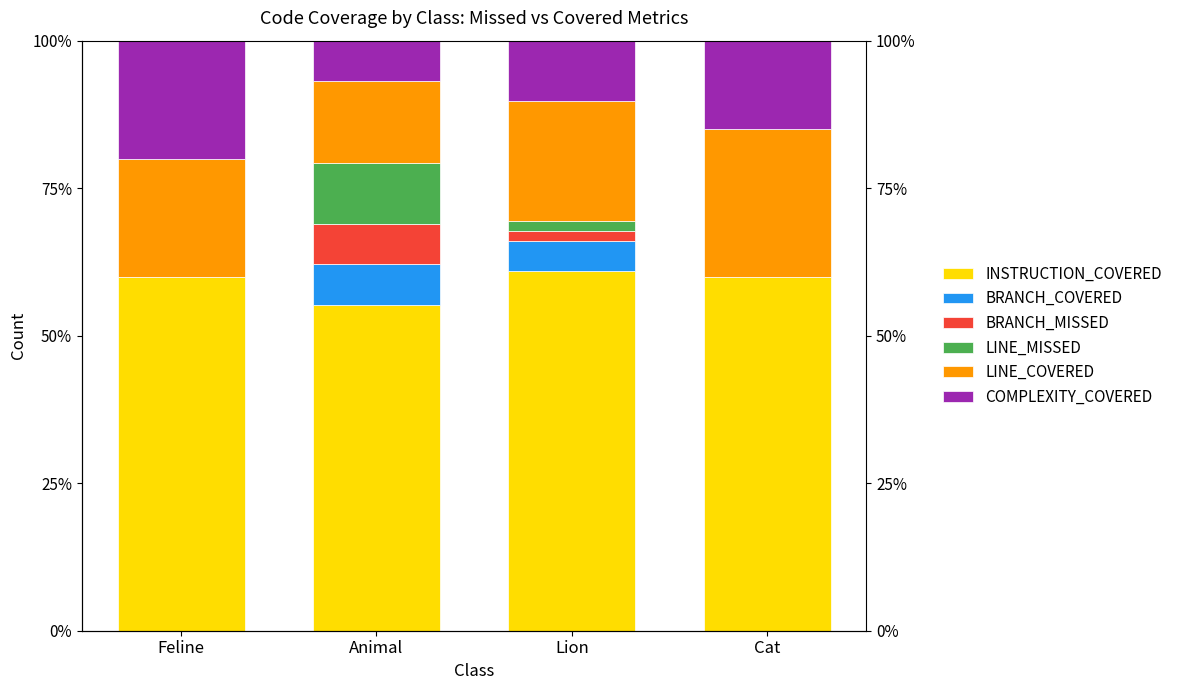

True or false: INSTRUCTION_COVERED has a value of 60.0 at Cat.

True